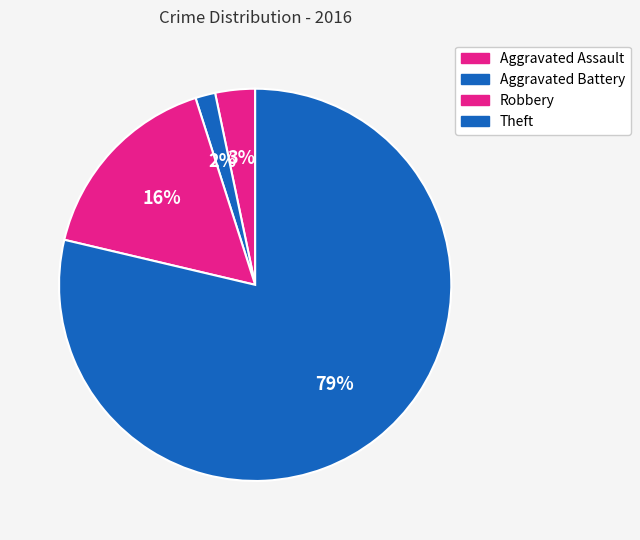

Count the number of slices in the pie.

4